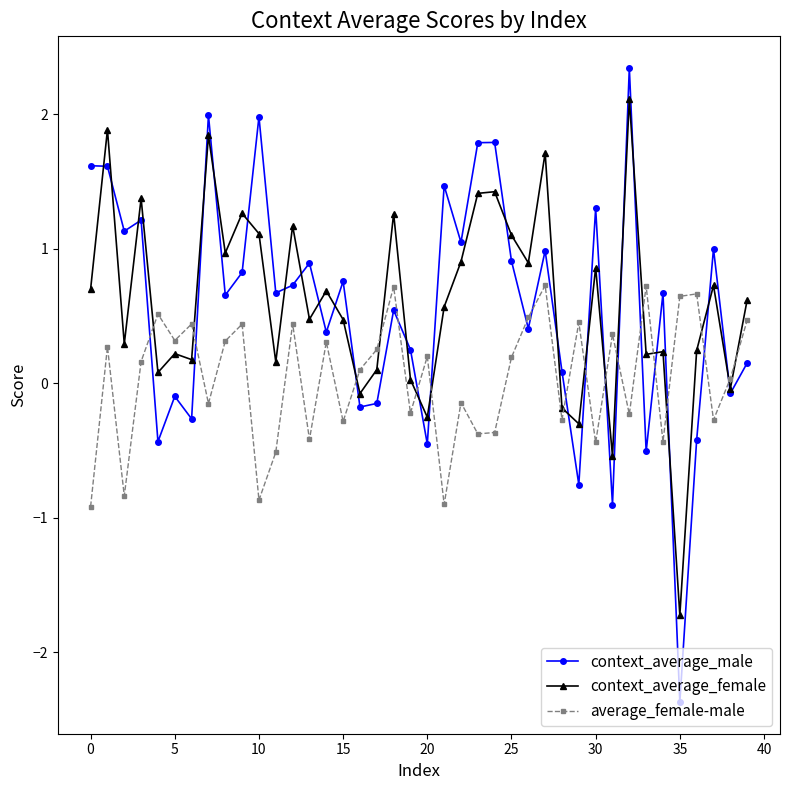

Rank the series by their maximum value, from lowest to highest.

average_female-male, context_average_female, context_average_male